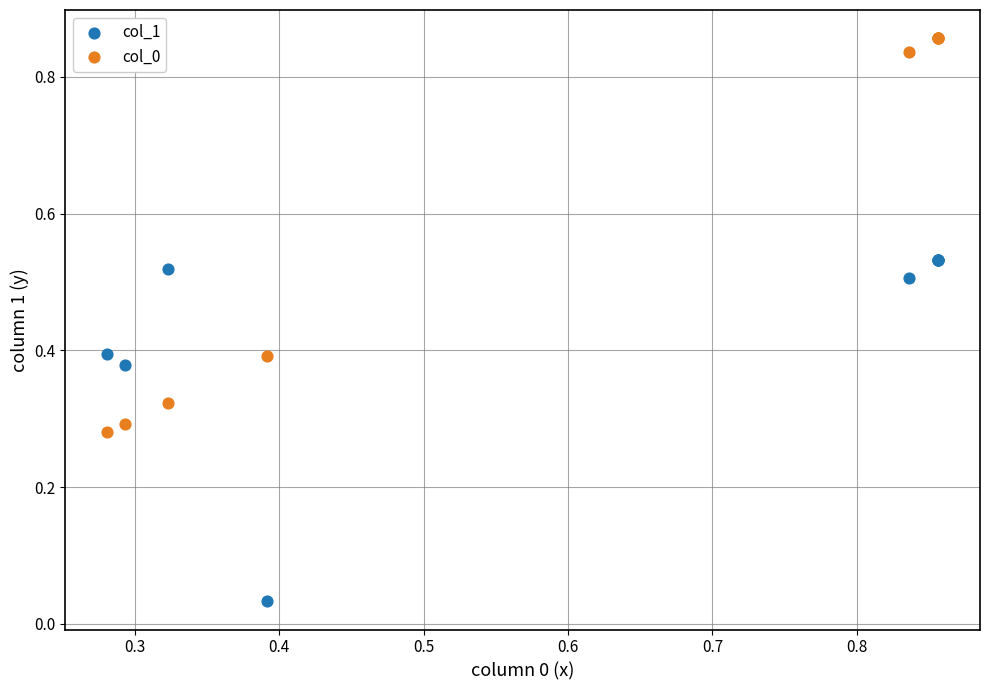

What is the X range (max minus min) for the scatter plot?

0.6